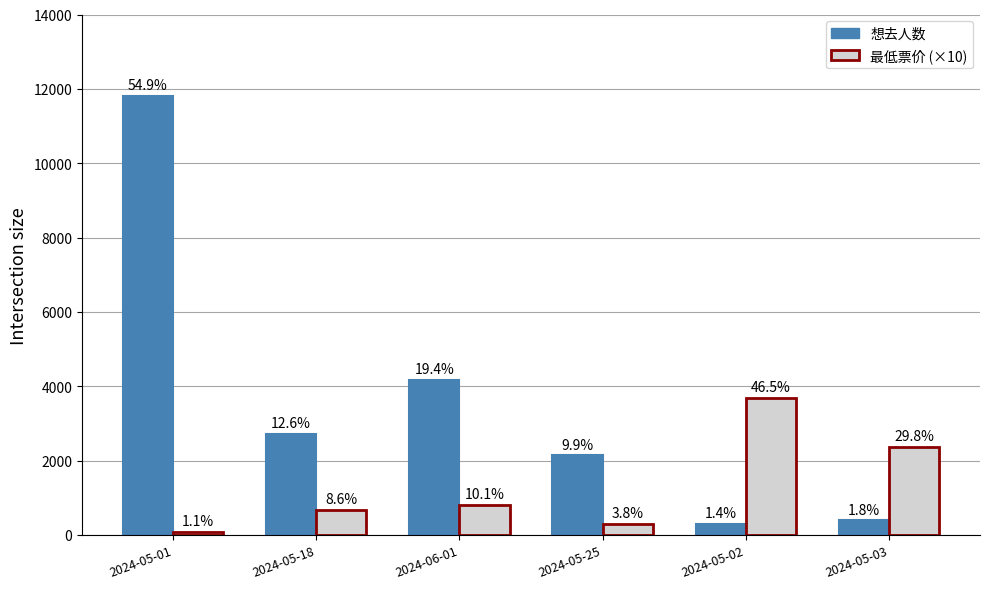

Between 2024-05-01 and 2024-05-03, which series saw the biggest shift?

想去人数